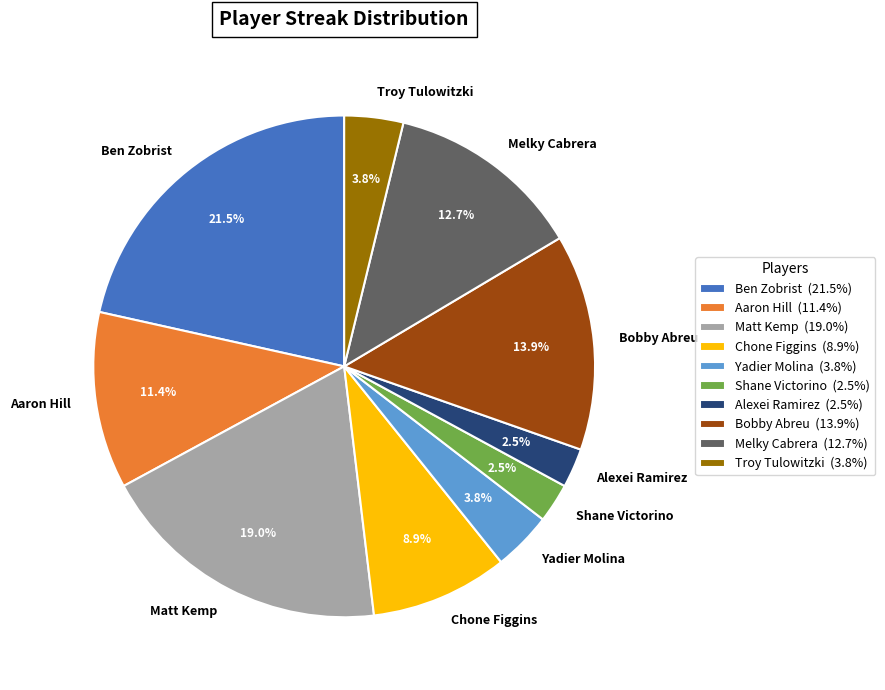

How many slices are in this pie chart?

10